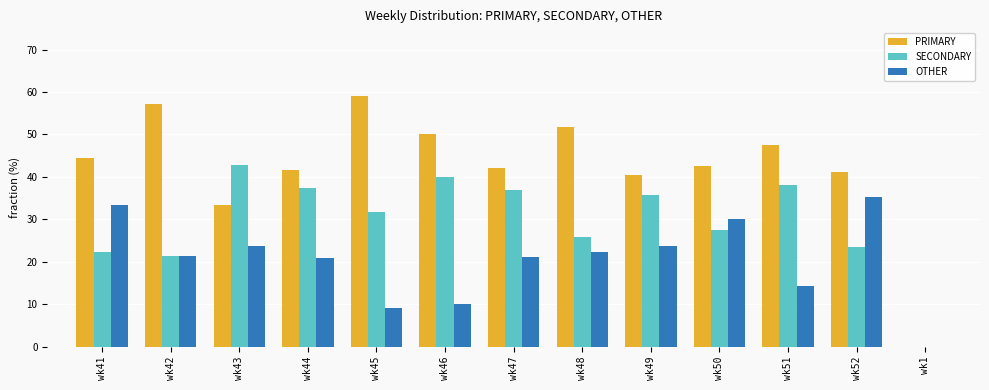

What is the difference between the SECONDARY values at wk1 and wk49?

35.7